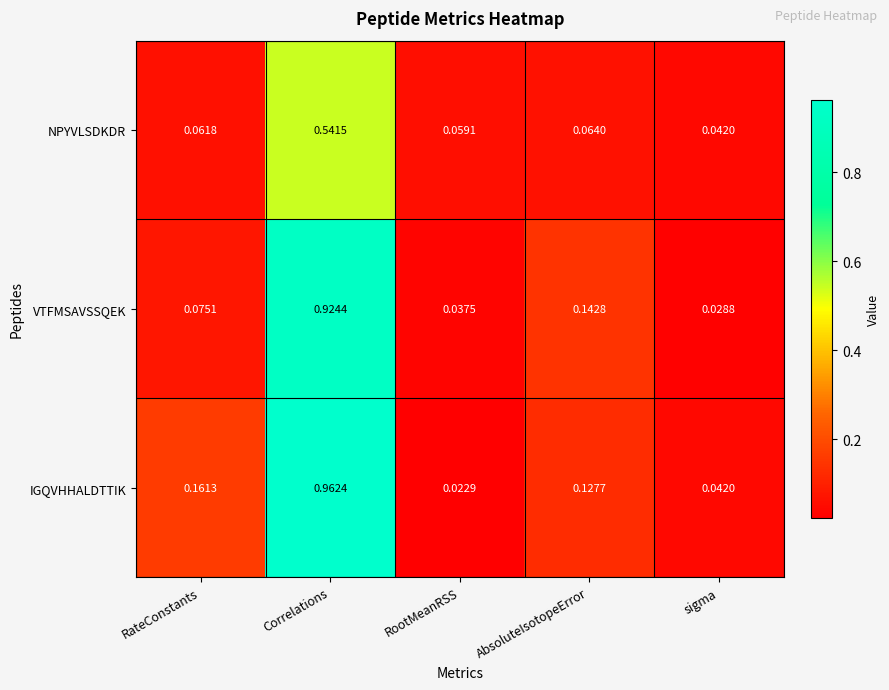

Which series has the largest range (max minus min)?

IGQVHHALDTTIK